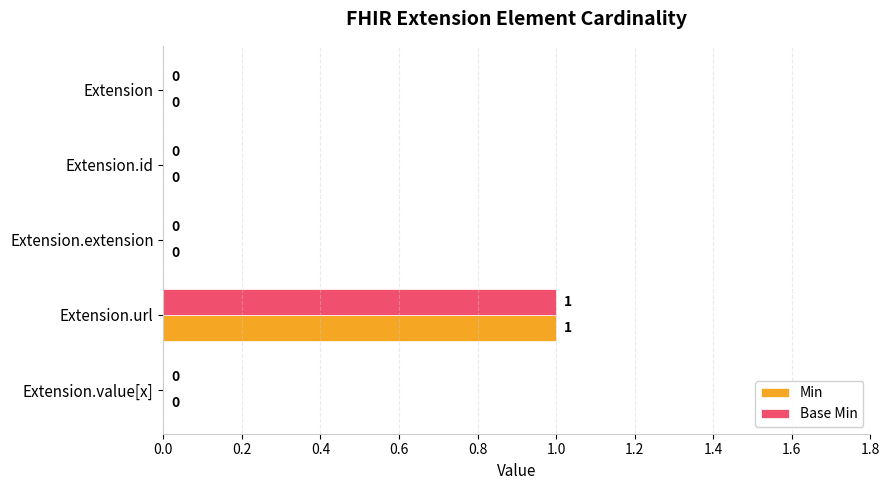

How many positive values does the Min series have?

1